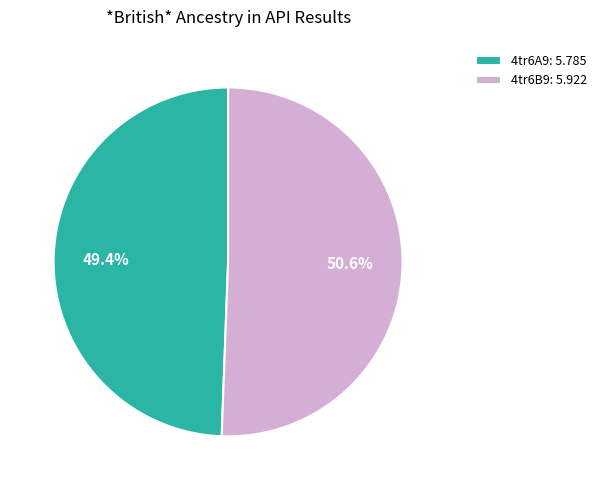

Is it true that 4tr6B9 is 43% of the pie?

False